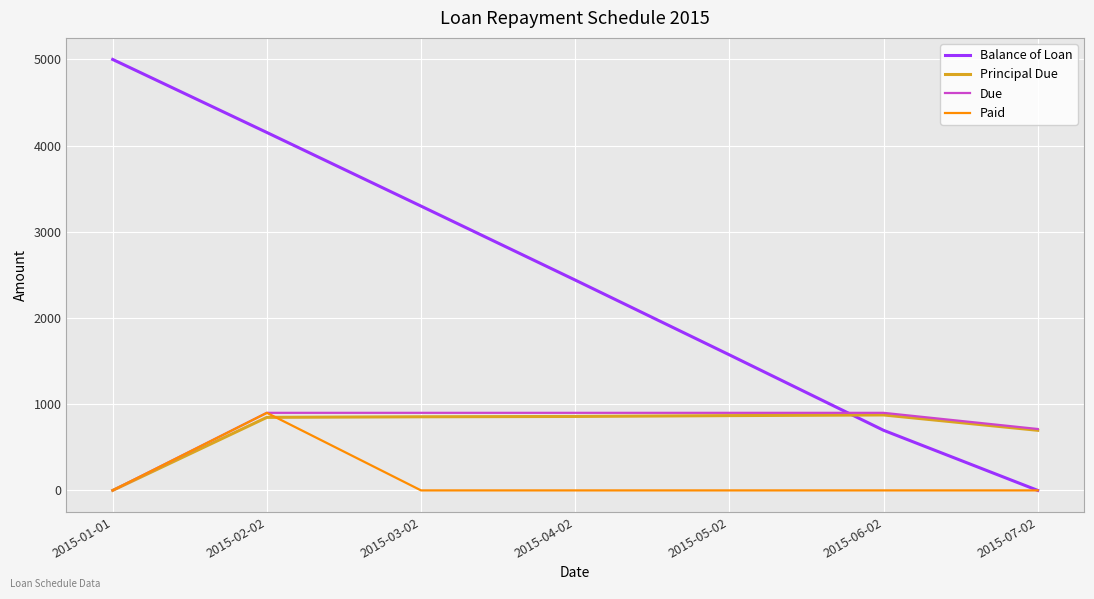

Is the value of Paid at 2015-04-02 greater than the value of Balance of Loan at 2015-02-02?

No